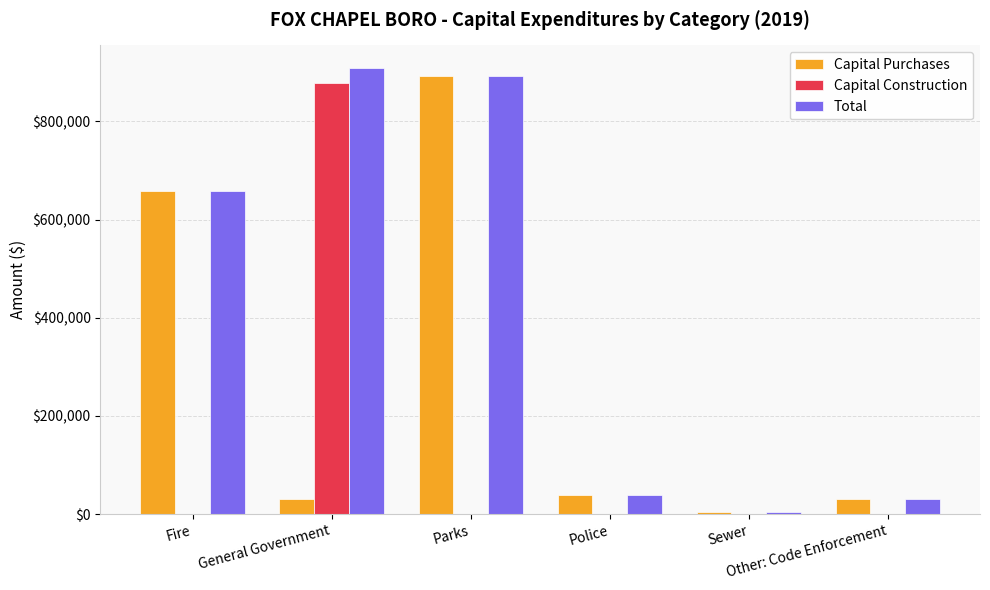

What is the maximum value for Capital Purchases?

891870